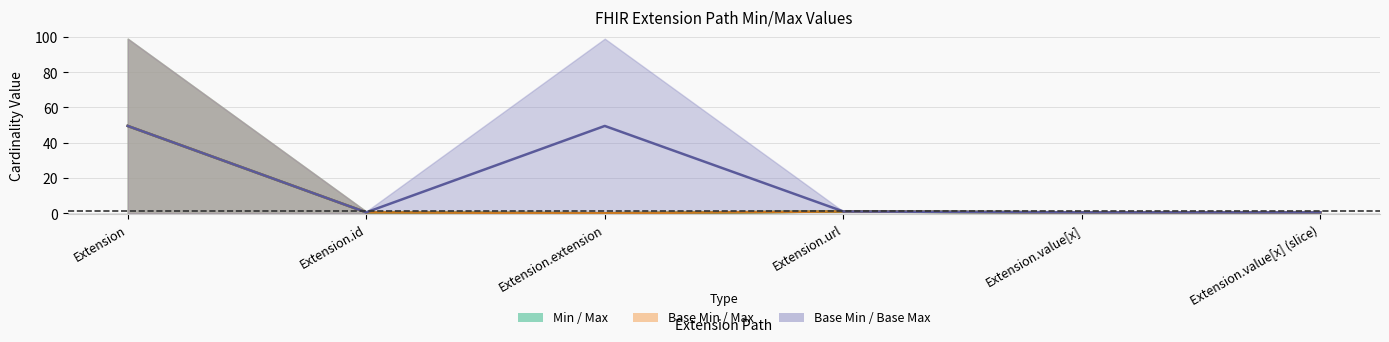

At how many categories does at least one series exceed 49?

2